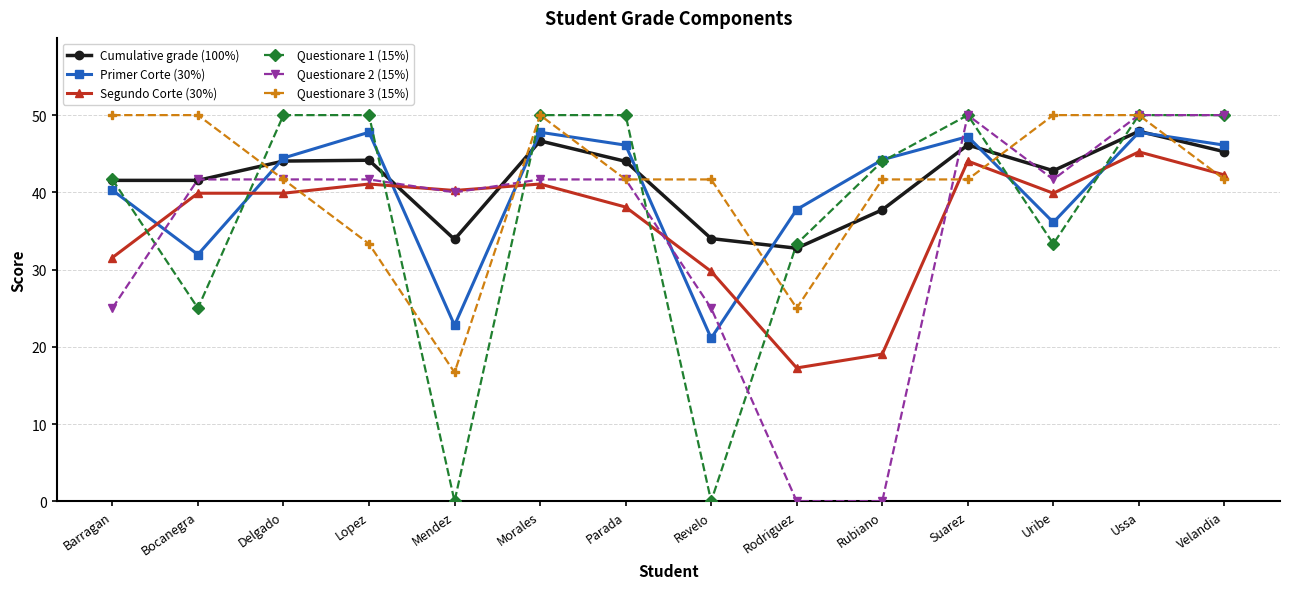

How many values in the Segundo Corte (30%) series exceed 39?

9